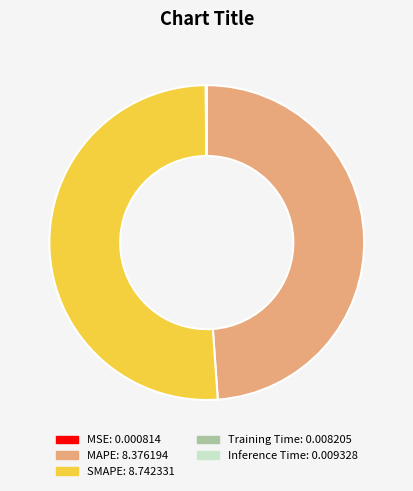

The MAPE slice represents 49% of the pie. True or false?

True